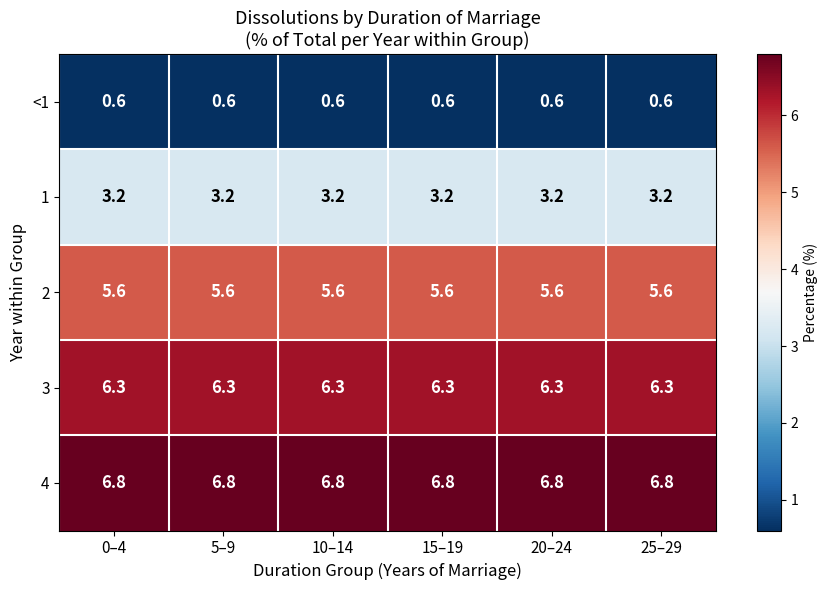

What is the spread (max minus min) of values at 20–24?

6.2